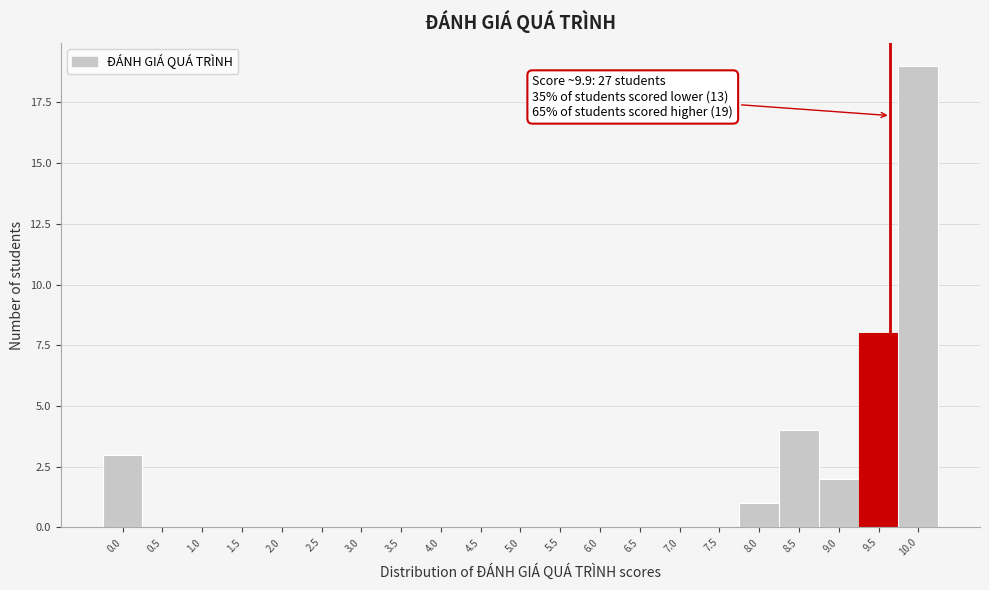

Reading right to left, what are all the values shown in this chart?

10.0=19	9.5=8	9.0=2	8.5=4	8.0=1	7.5=0	7.0=0	6.5=0	6.0=0	5.5=0	5.0=0	4.5=0	4.0=0	3.5=0	3.0=0	2.5=0	2.0=0	1.5=0	1.0=0	0.5=0	0.0=3